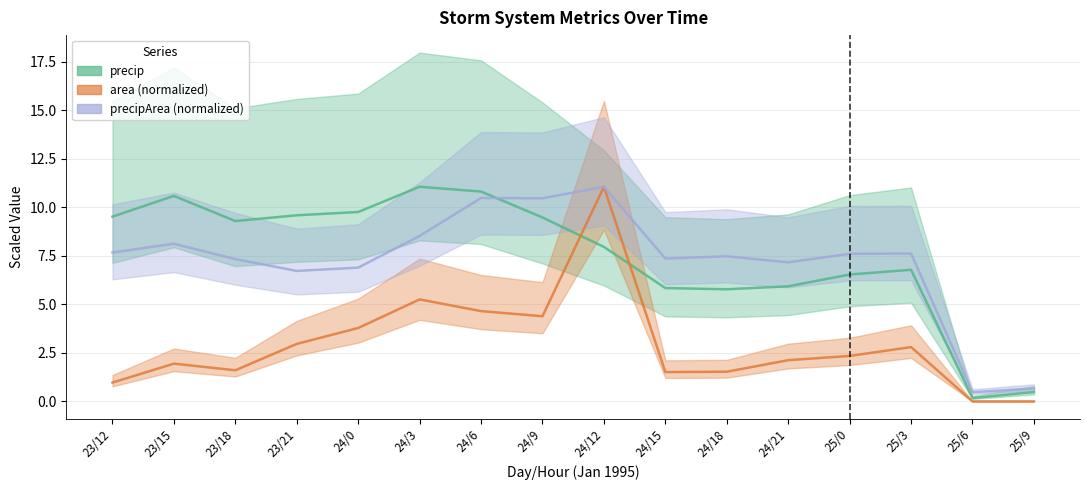

In area, how many points are lower than both neighbors (excluding endpoints)?

3